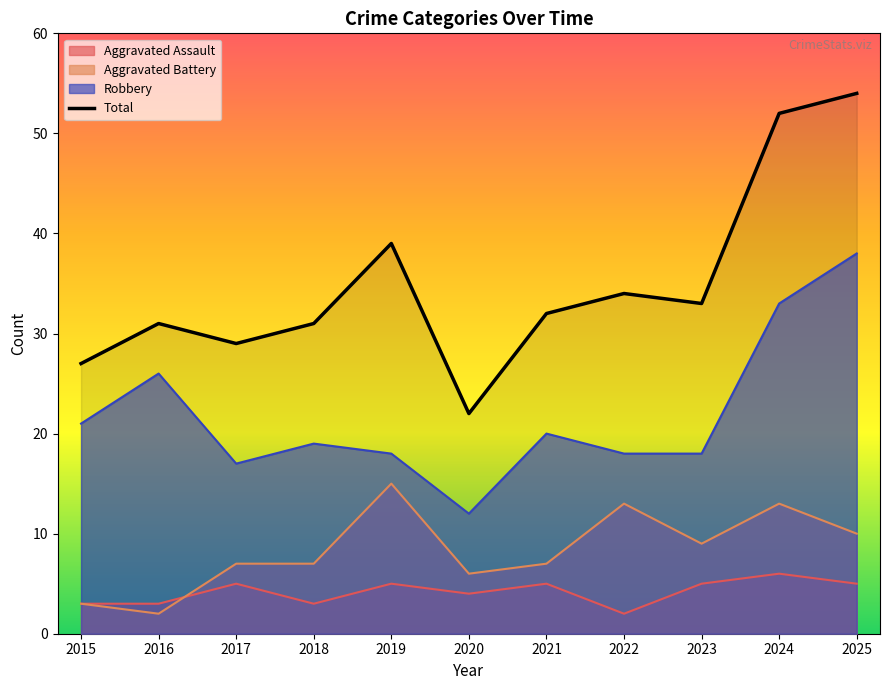

Which label corresponds to the largest value in the chart?

2025